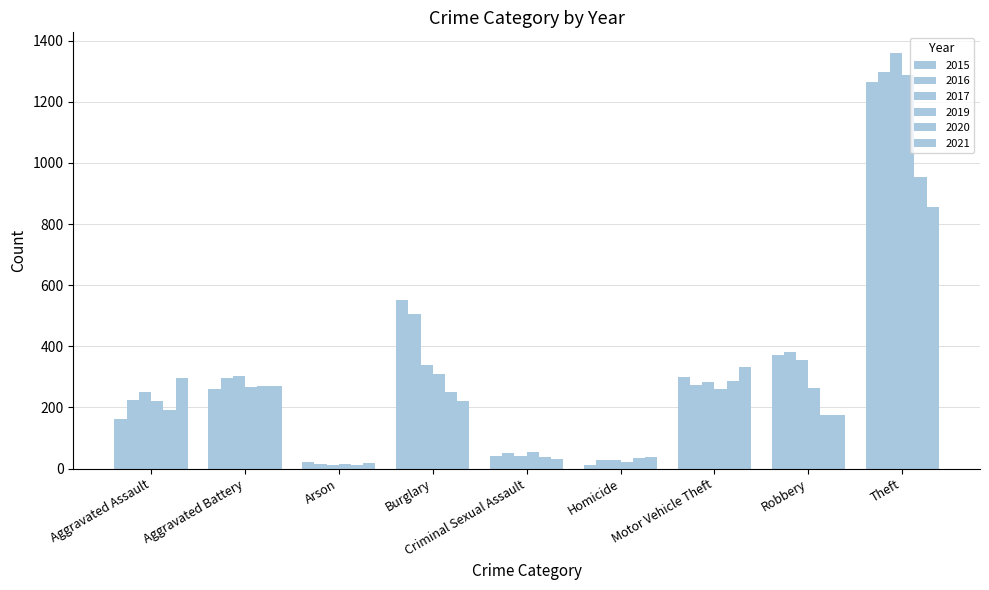

Which series changed the most between Aggravated Assault and Burglary?

2015